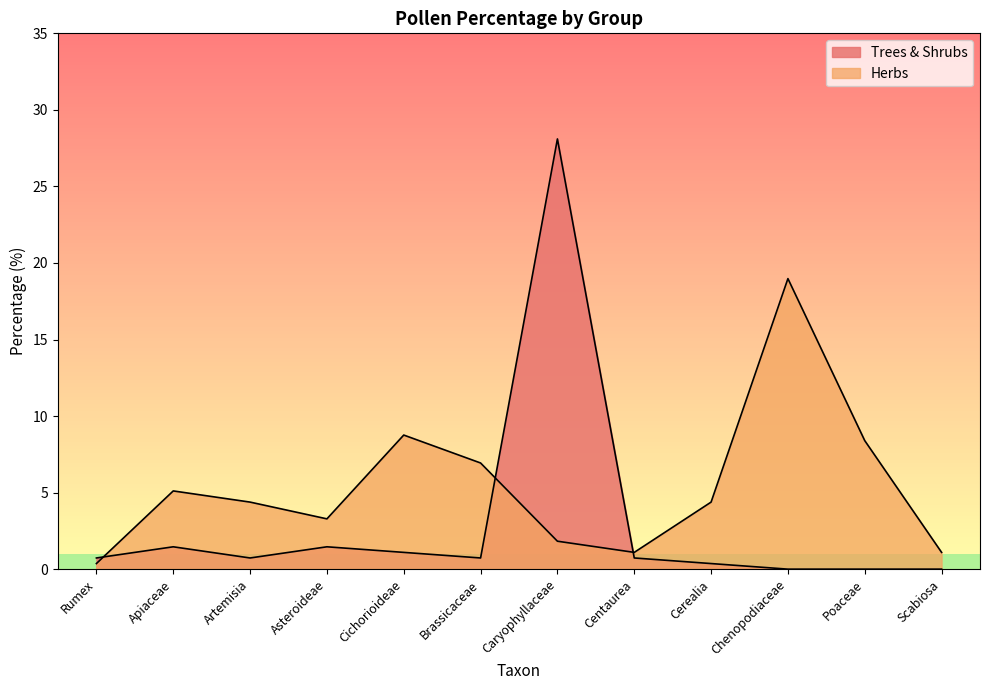

How many lines are shown in the chart?

2